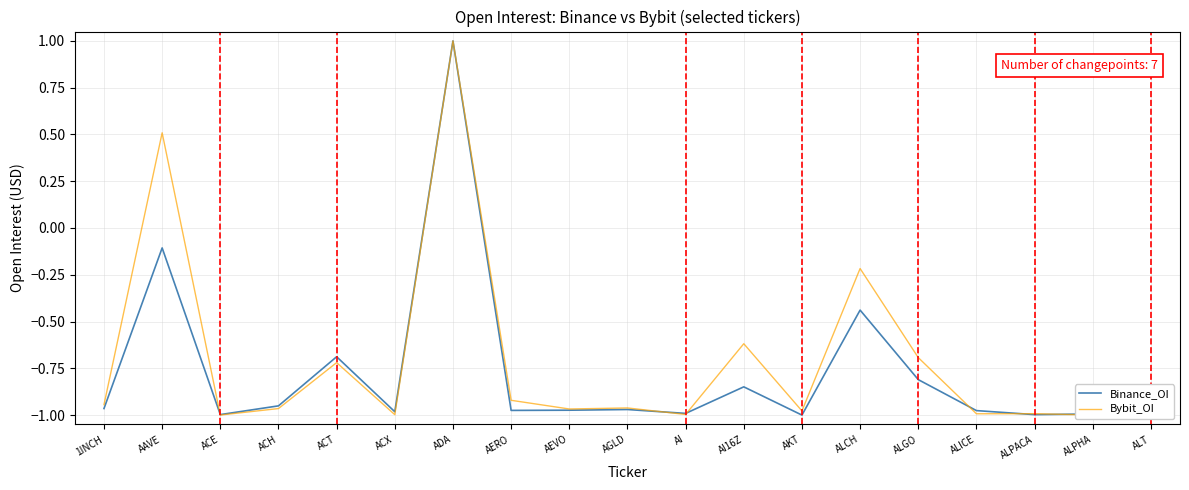

Which category has the lowest value across all series?

AKT